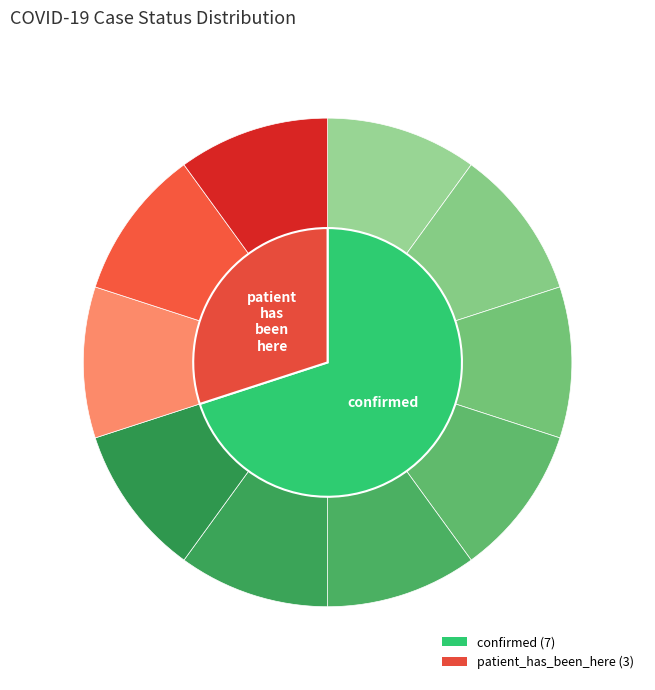

Which category accounts for the majority?

confirmed